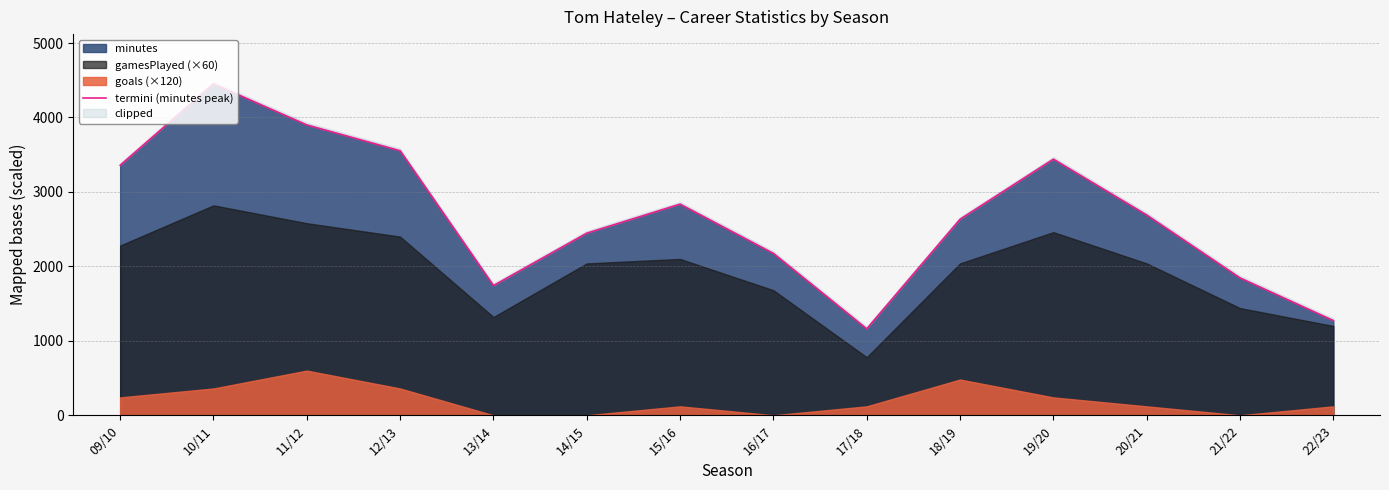

What is the label of the 5th point from the right?

18/19